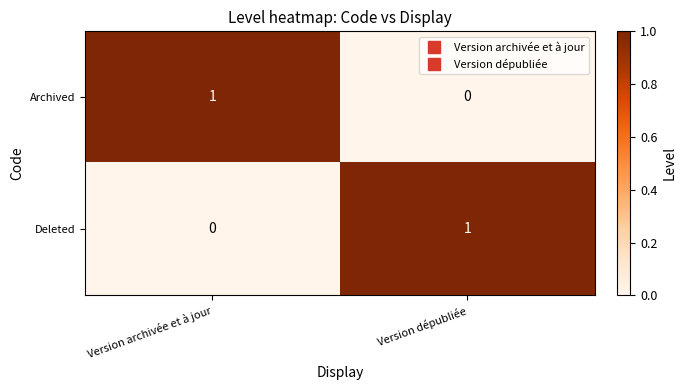

Reading left to right, extract all data points from this chart.

Archived: Version archivée et à jour=1	Version dépubliée=0
Deleted: Version archivée et à jour=0	Version dépubliée=1